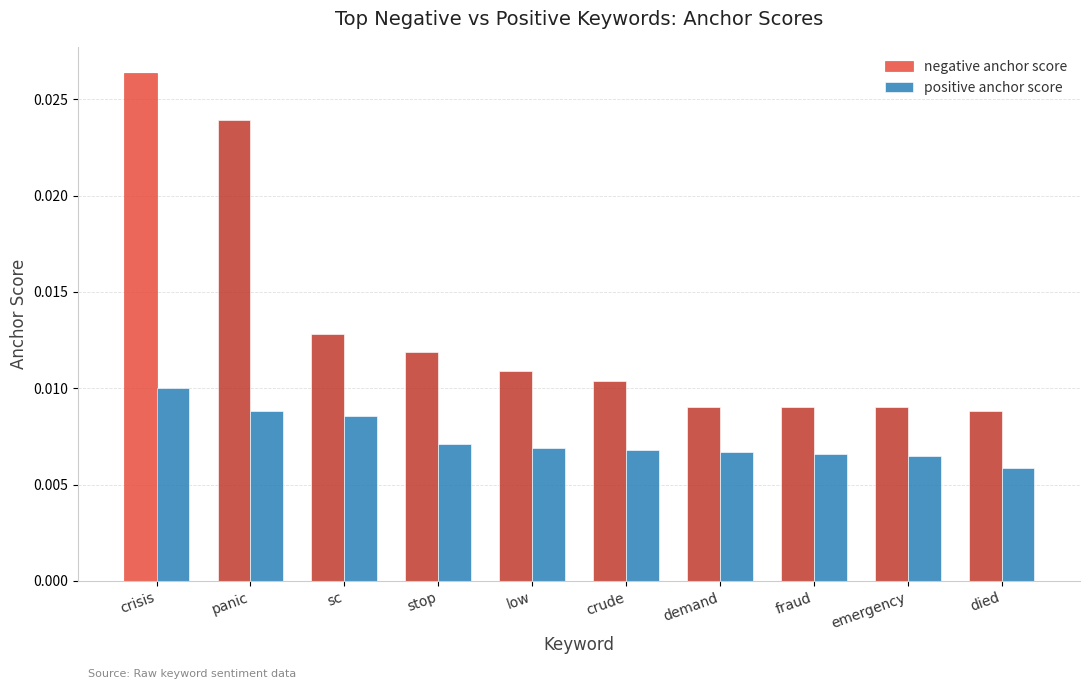

Between sc and stop, which series saw the biggest shift?

positive anchor score